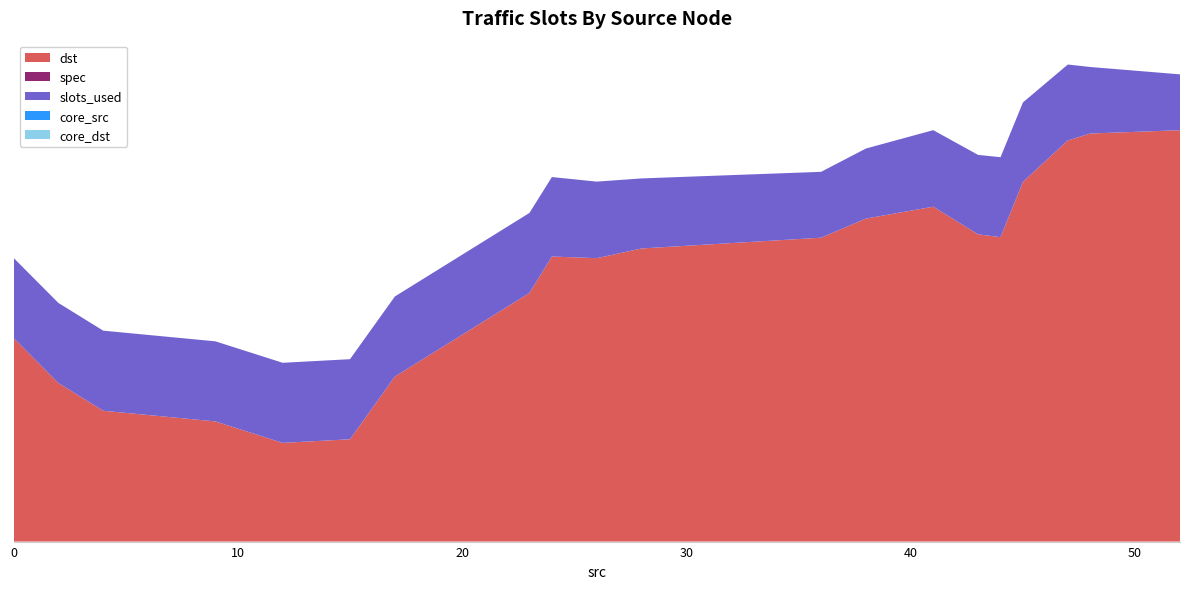

Does the chart have visible grid lines?

No